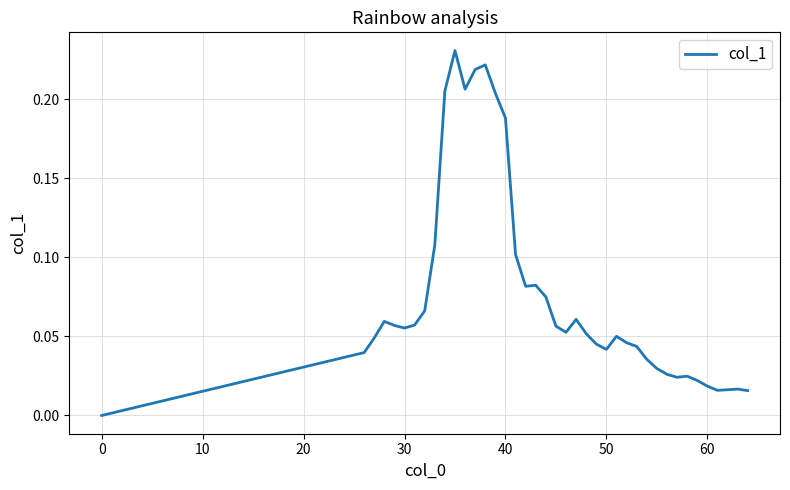

True or false: the data shows 0.1 at 0.

False